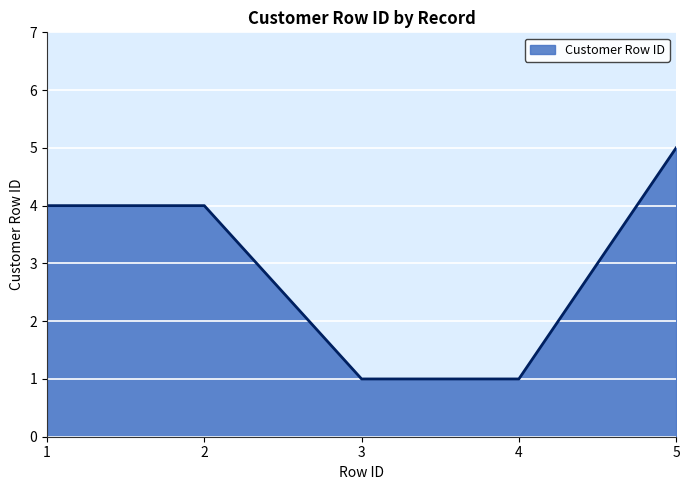

Which label corresponds to the largest value in the chart?

5